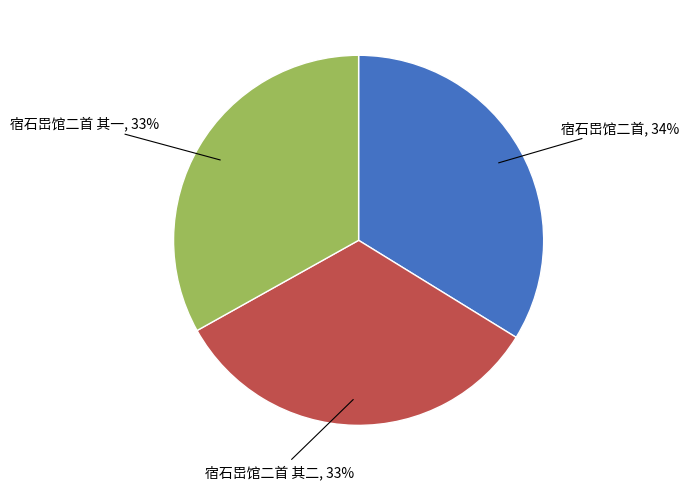

What is the largest slice in the pie chart?

宿石岊馆二首